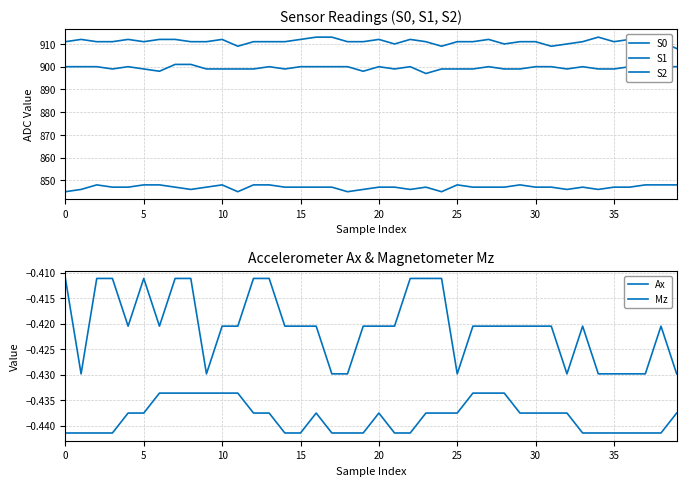

In S0, how many points are lower than both neighbors (excluding endpoints)?

7